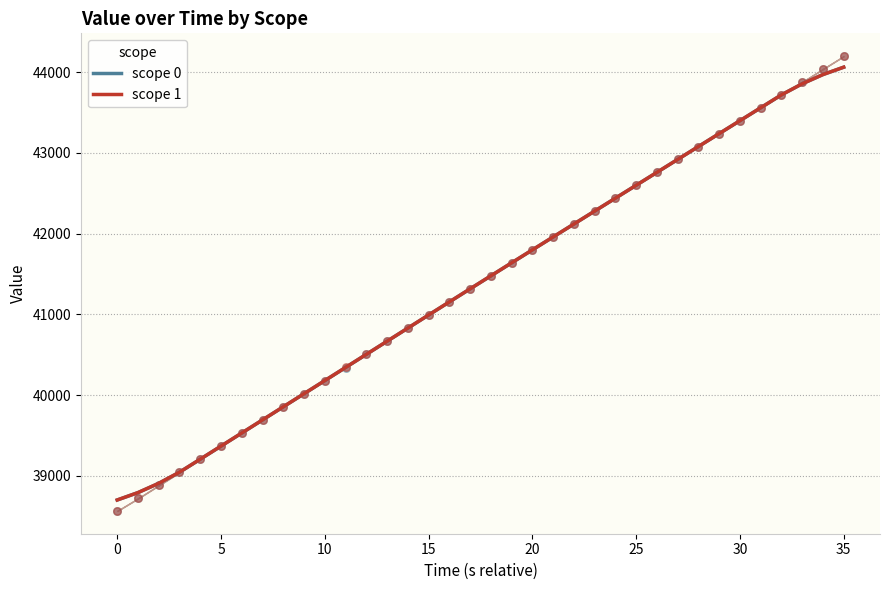

Is the value of scope 1 at 19 greater than the value of scope 0 at 11?

Yes